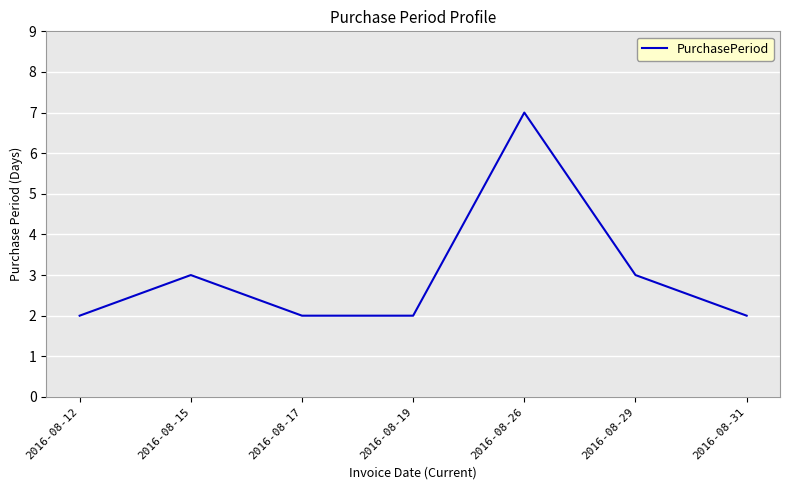

Reading left to right, what are all the values shown in this chart?

2016-08-12=2	2016-08-15=3	2016-08-17=2	2016-08-19=2	2016-08-26=7	2016-08-29=3	2016-08-31=2